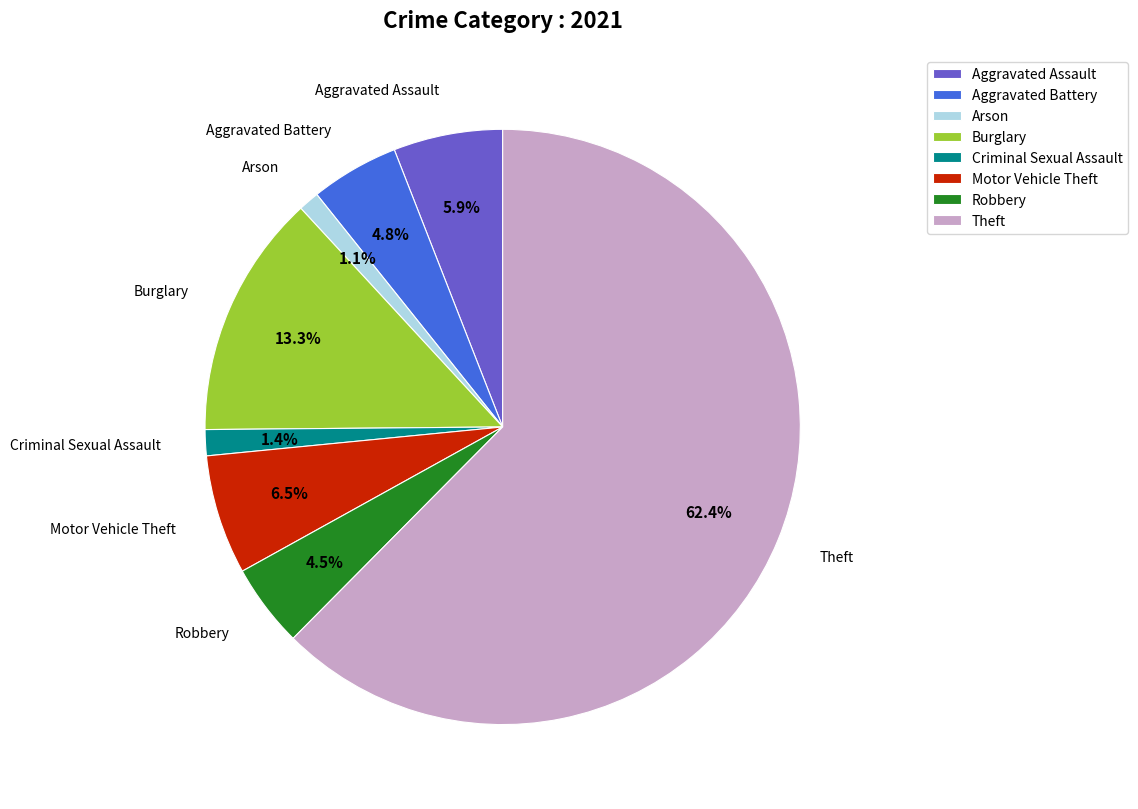

Between Criminal Sexual Assault and Burglary, which is larger?

Burglary